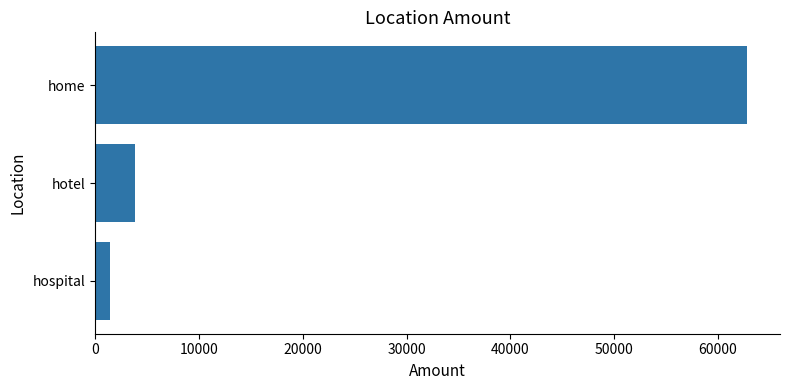

True or false: the data shows 91714 at home.

False